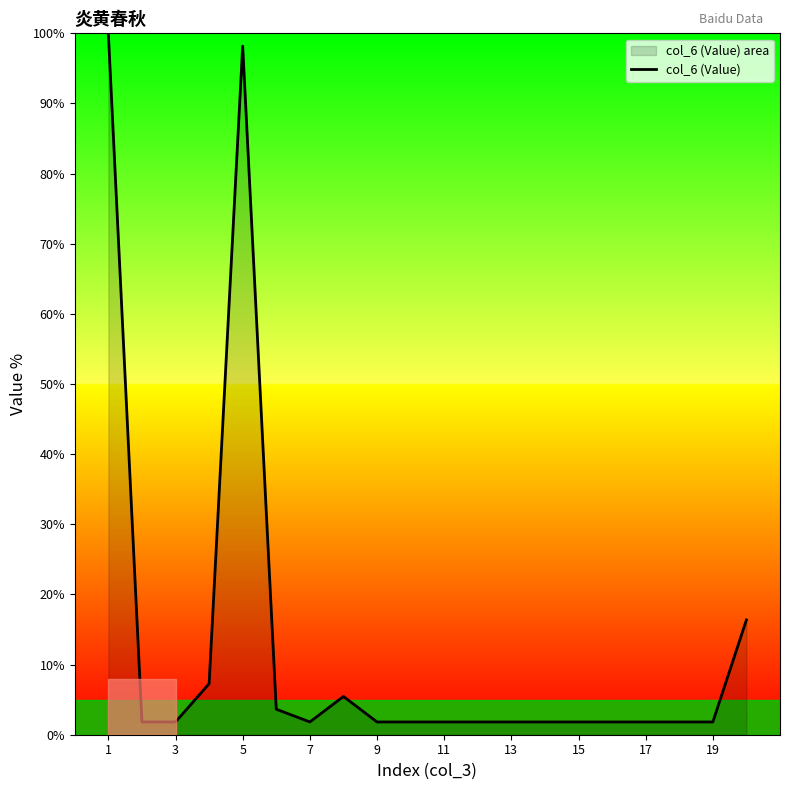

Read the value at 17.

1.8